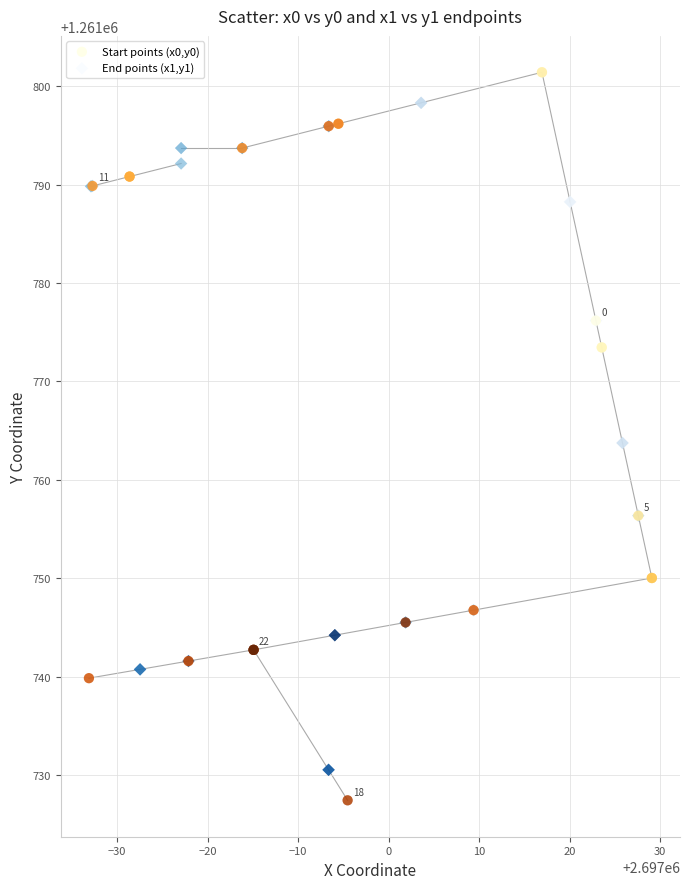

What are all the series names shown in the legend?

Start points (x0,y0), End points (x1,y1)